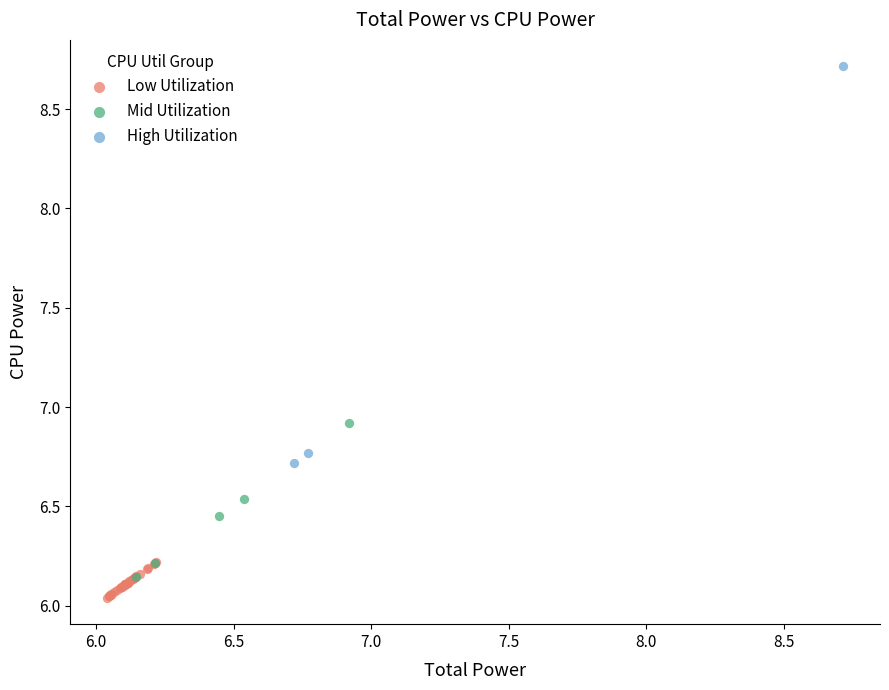

Which series has the widest spread of Y values?

High Utilization